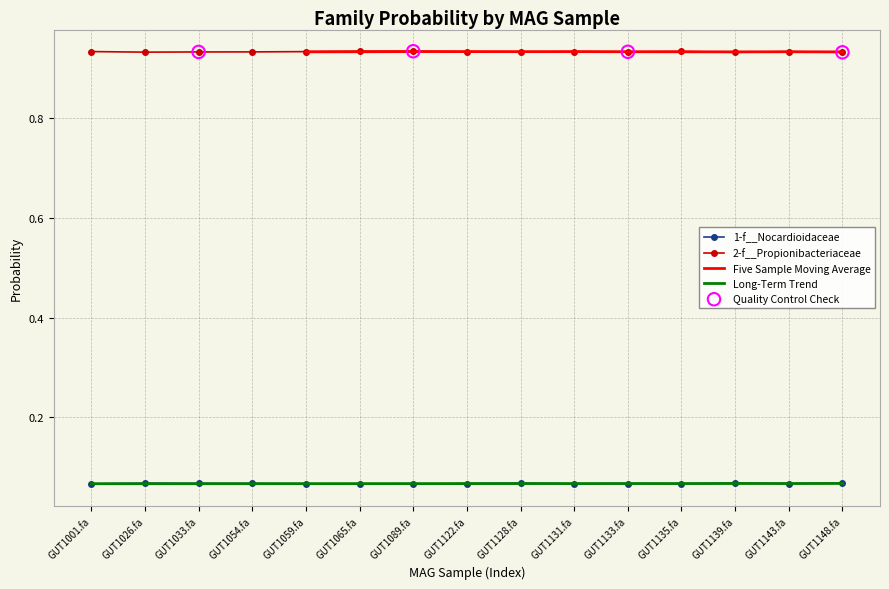

What are all the series names shown in the legend?

1-f__Nocardioidaceae, 2-f__Propionibacteriaceae